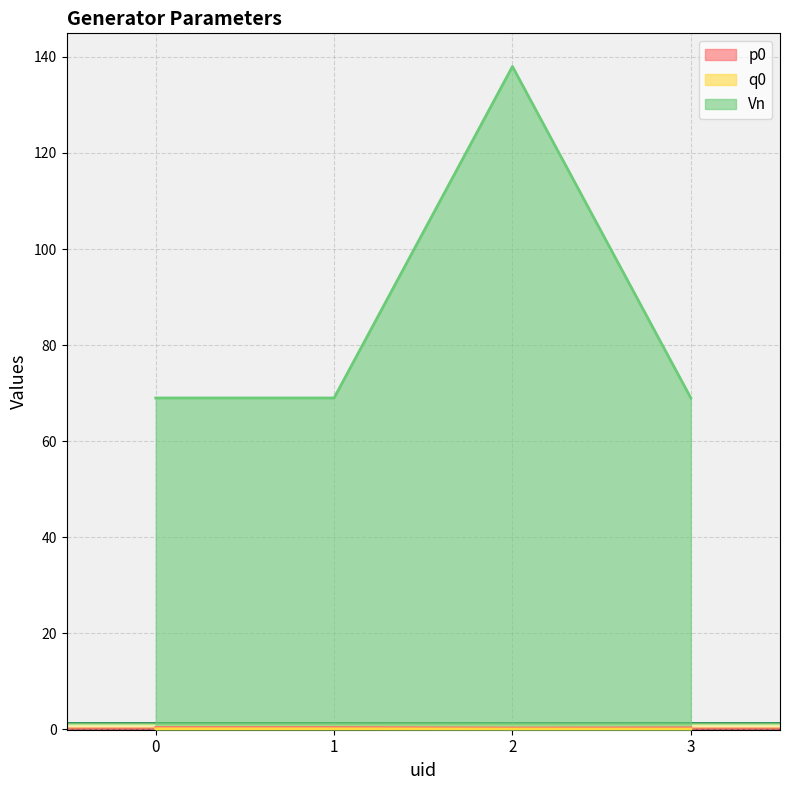

What is the highest value of the Vn series?

138.0